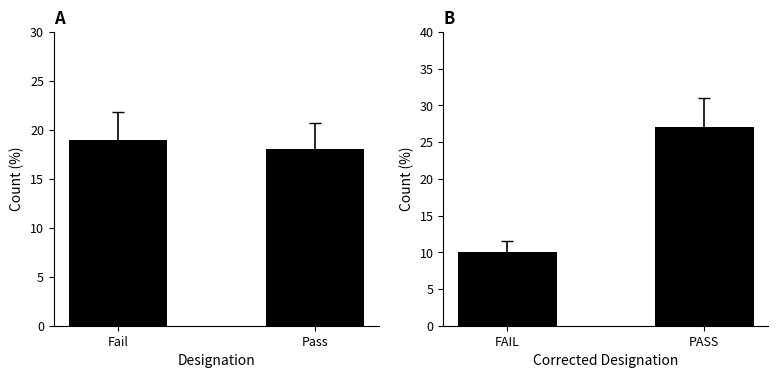

The Corrected Designation series shows 4 at FAIL. True or false?

False